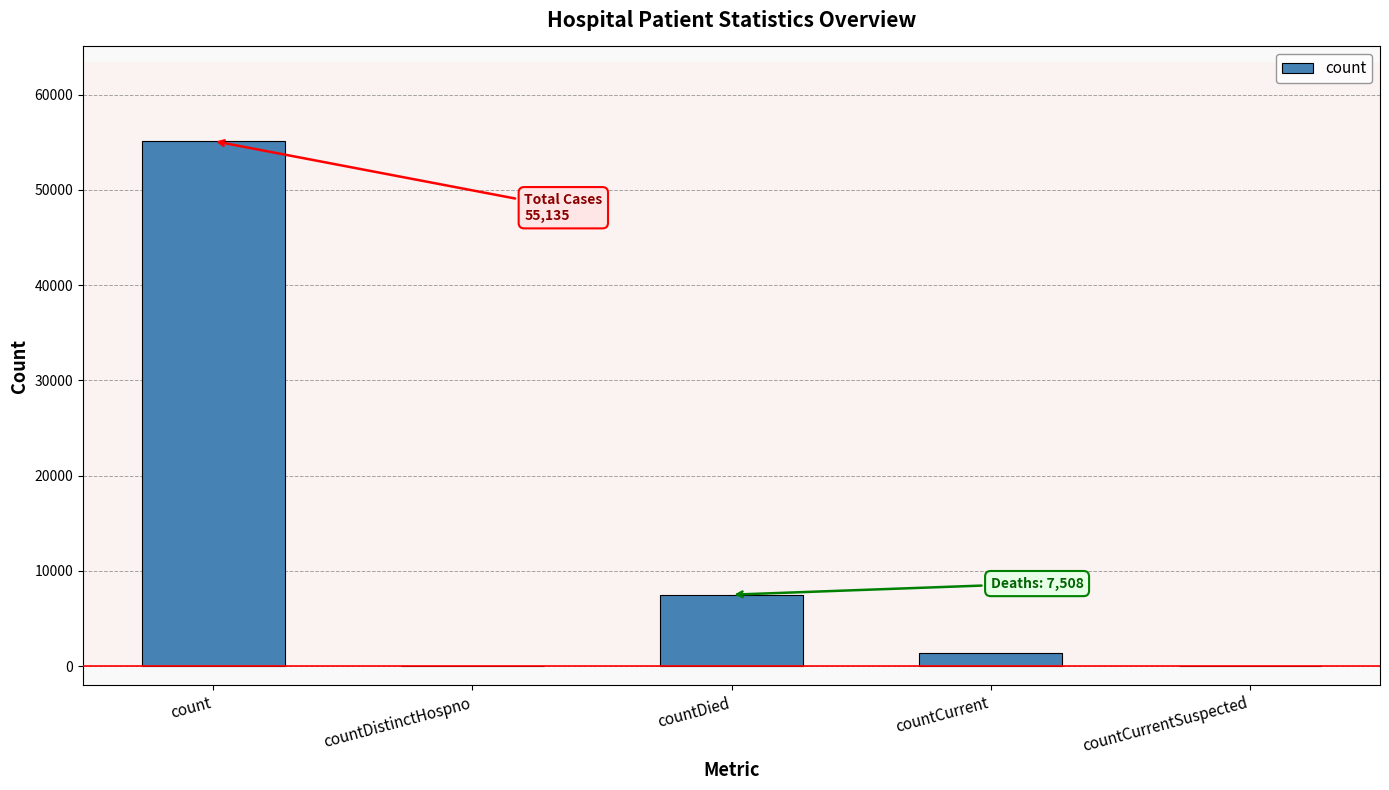

The value at countDied is 7508. True or false?

True